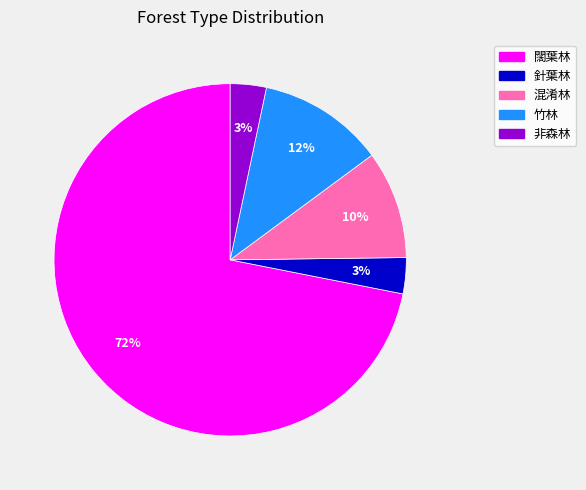

Which category has the biggest portion of the pie?

闊葉林